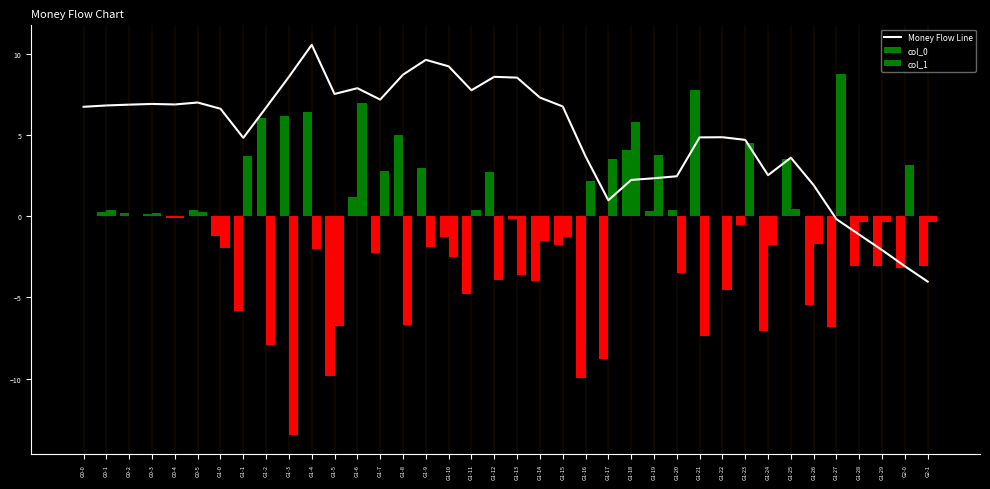

Rank the categories by value from lowest to highest.

G2-1, G2-0, G1-29, G1-28, G1-27, G1-17, G1-26, G1-18, G1-19, G1-20, G1-24, G1-25, G1-16, G1-23, G1-1, G1-21, G1-22, G1-0, G1-2, G0-0, G1-15, G0-1, G0-2, G0-4, G0-3, G0-5, G1-7, G1-14, G1-5, G1-11, G1-6, G1-13, G1-12, G1-3, G1-8, G1-10, G1-9, G1-4